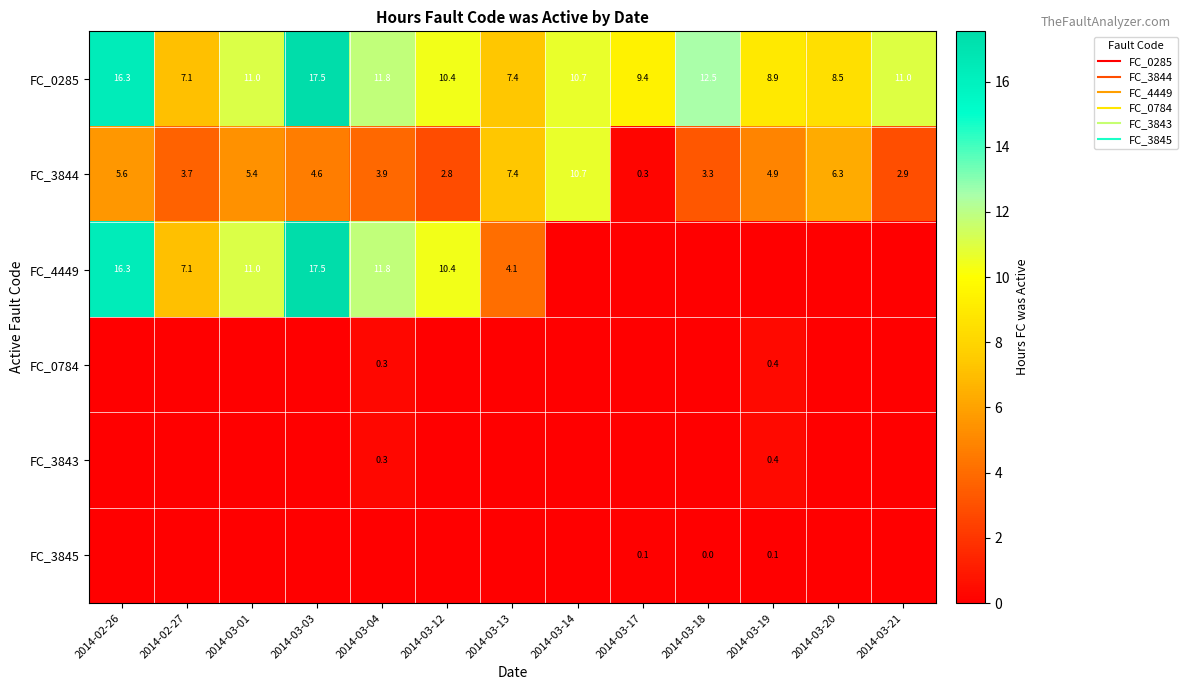

List the series in order of their peak value, lowest first.

FC_3845, FC_0784, FC_3843, FC_3844, FC_0285, FC_4449